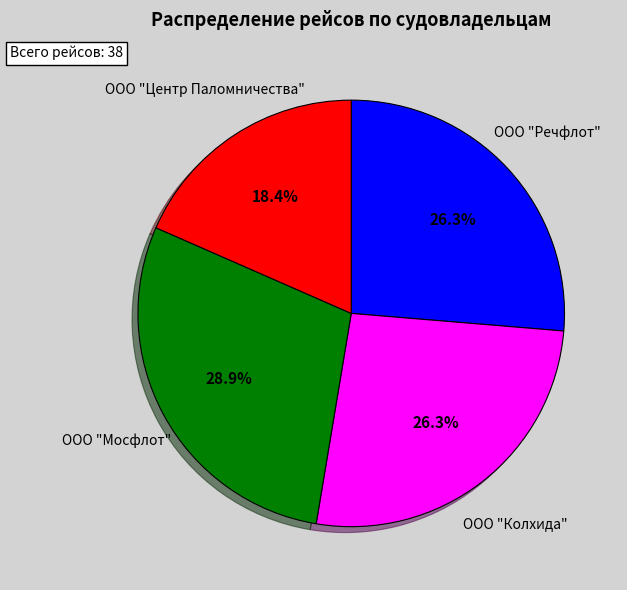

Is ООО "Речфлот" the majority of the pie?

No